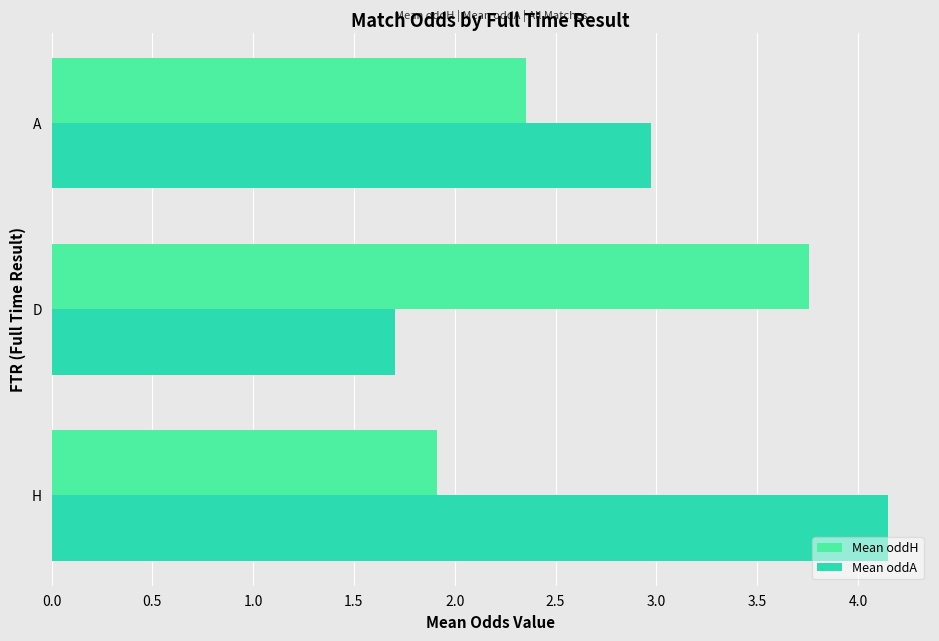

Which series has the largest total across all categories?

Mean oddA